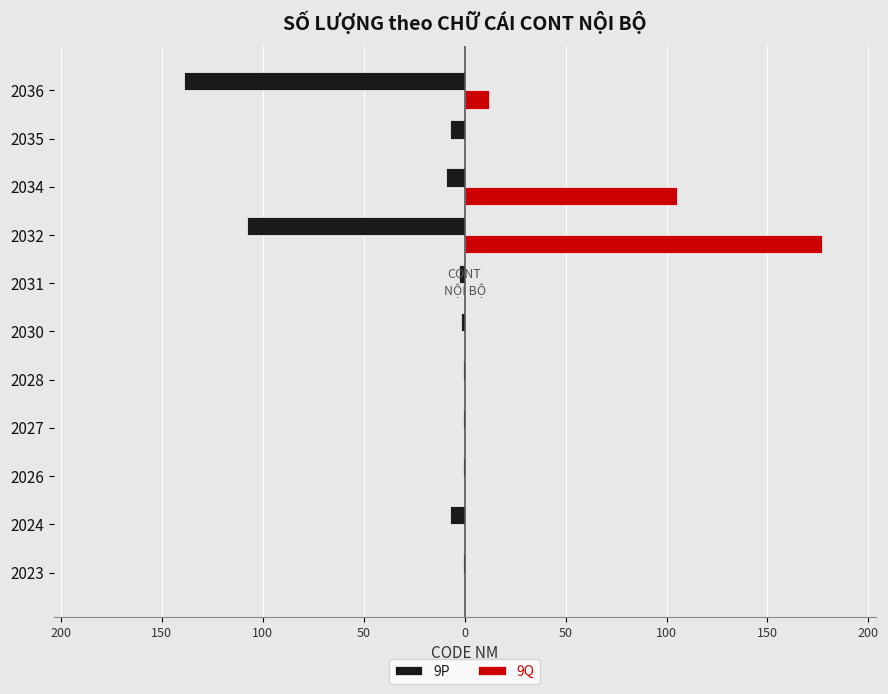

Reading right to left, what are all the values shown in this chart?

9P: -139	-7	-9	-108	-3	-2	-1	-1	-1	-7	-1
9Q: 12	0	105	177	0	0	0	0	0	0	0